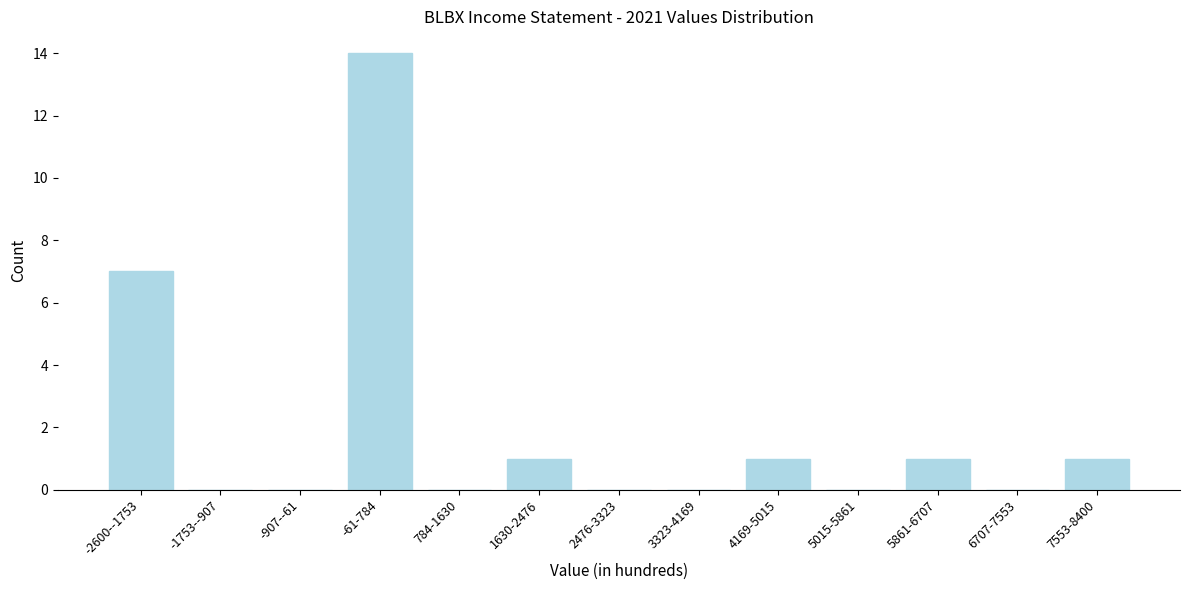

Reading left to right, list all the values displayed in this chart.

-2600--1753=7	-1753--907=0	-907--61=0	-61-784=14	784-1630=0	1630-2476=1	2476-3323=0	3323-4169=0	4169-5015=1	5015-5861=0	5861-6707=1	6707-7553=0	7553-8400=1